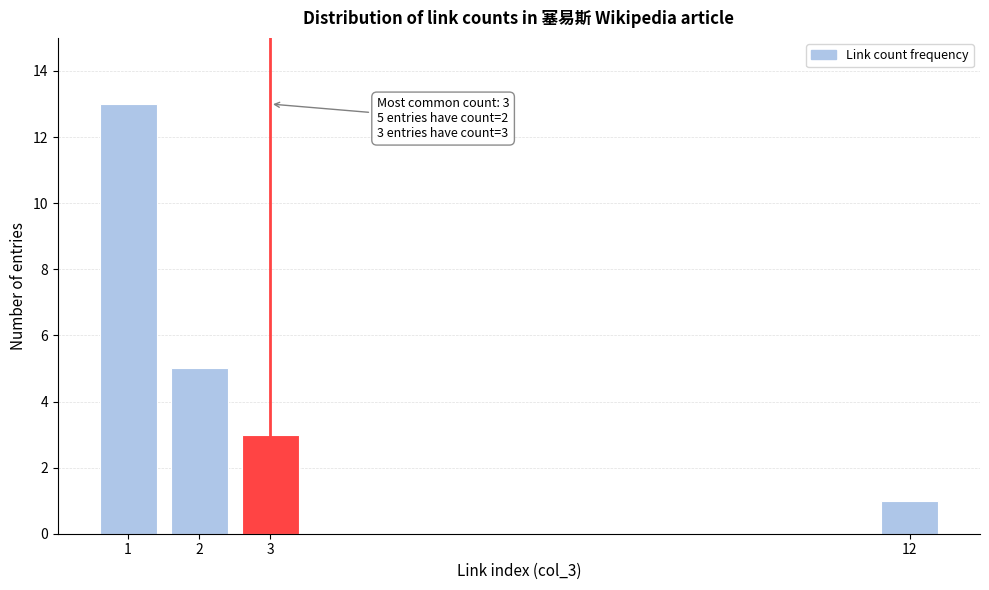

Reading left to right, extract all data points from this chart.

1=13	2=5	3=3	12=1